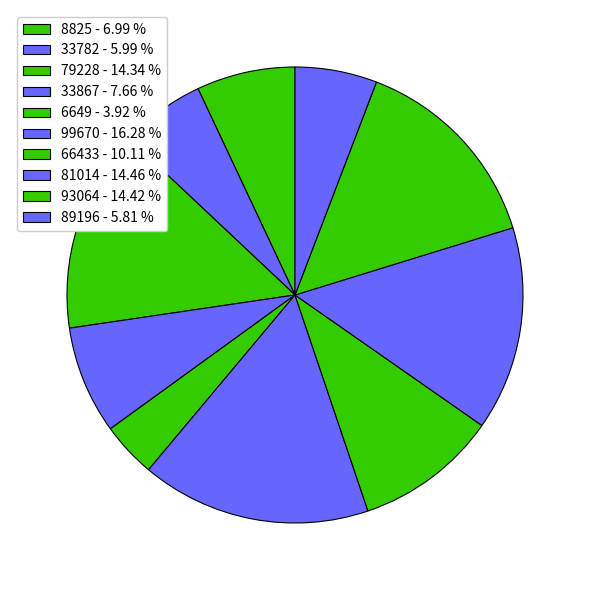

What is the ratio of the value at 66433 to the value at 8825?

1.4